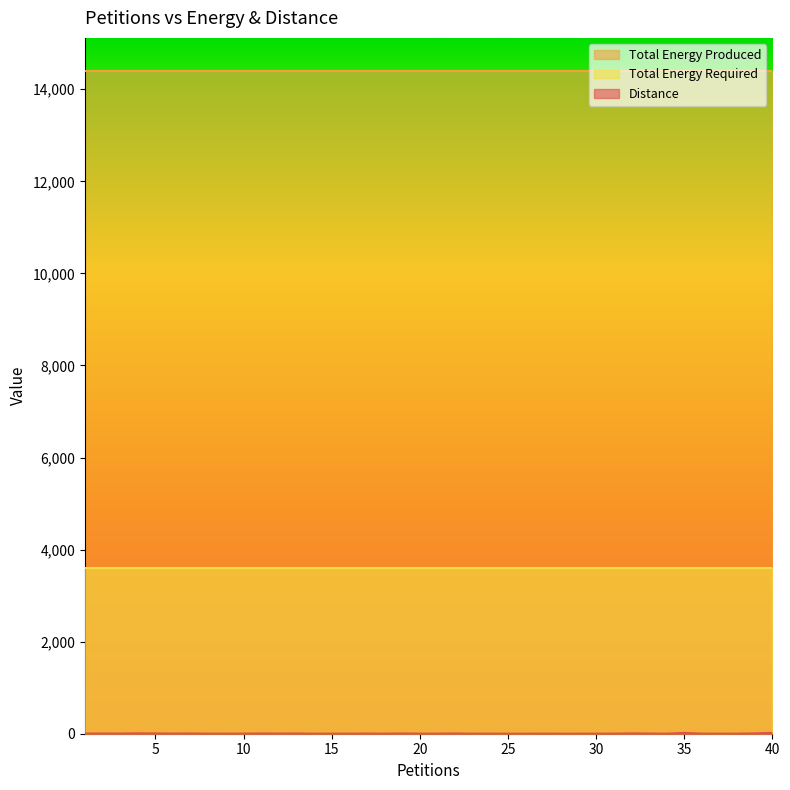

Between 40 and 31, which is larger?

40